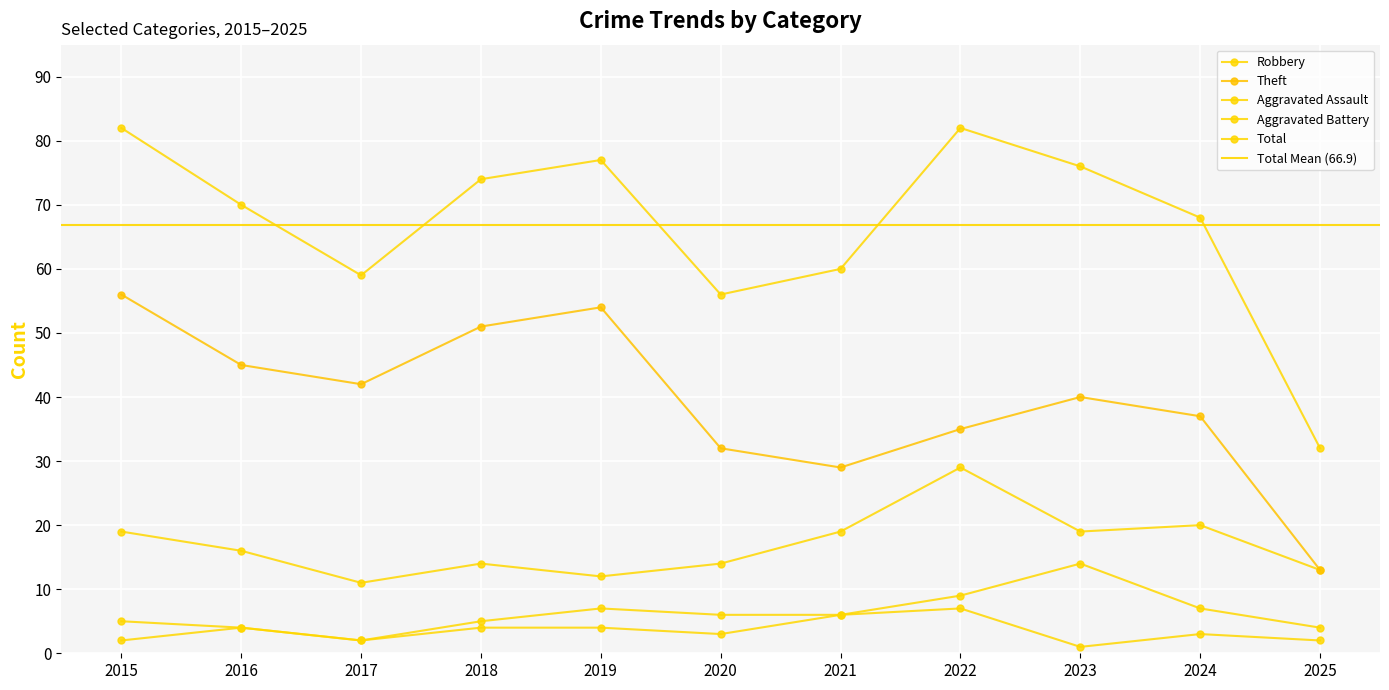

Where is the first local minimum for Robbery?

2017